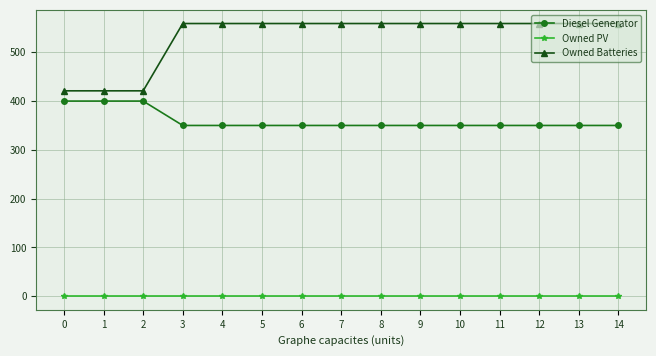

How many data points in Owned Batteries are less than 559?

3